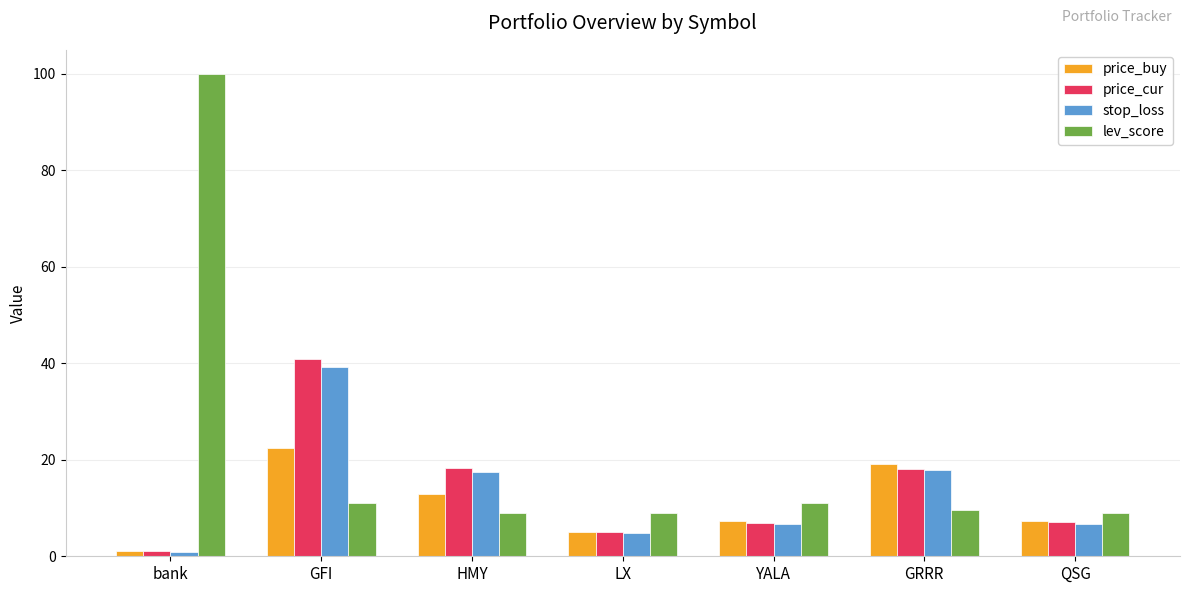

At which category does the chart reach its minimum across all series?

bank